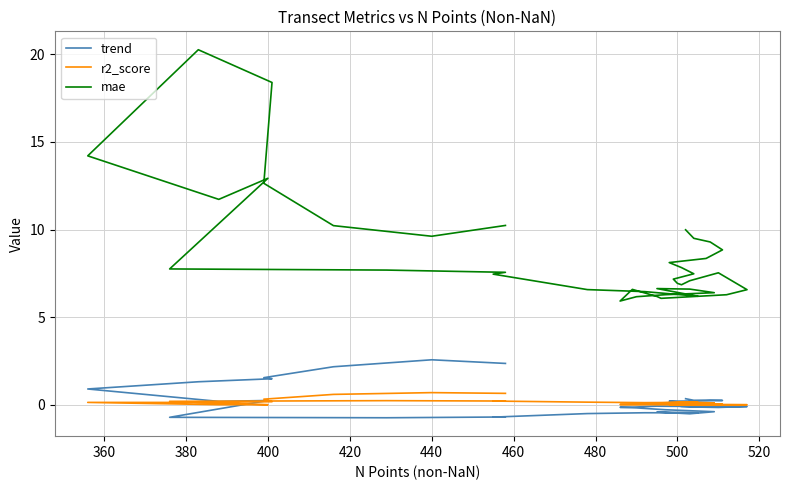

True or false: mae has more than 1 interior local peaks.

True